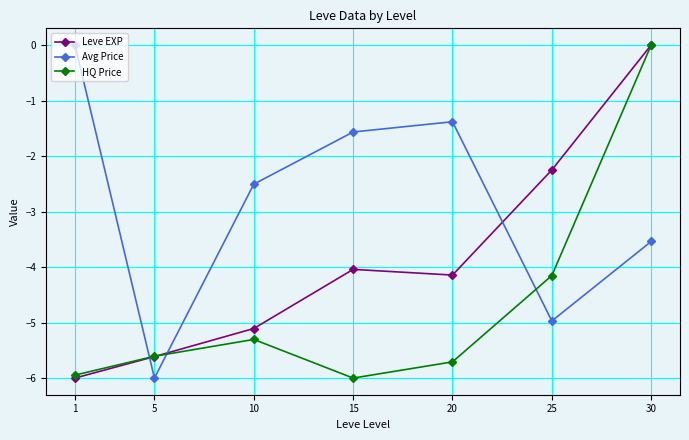

At which category is the sum across all series the highest?

30